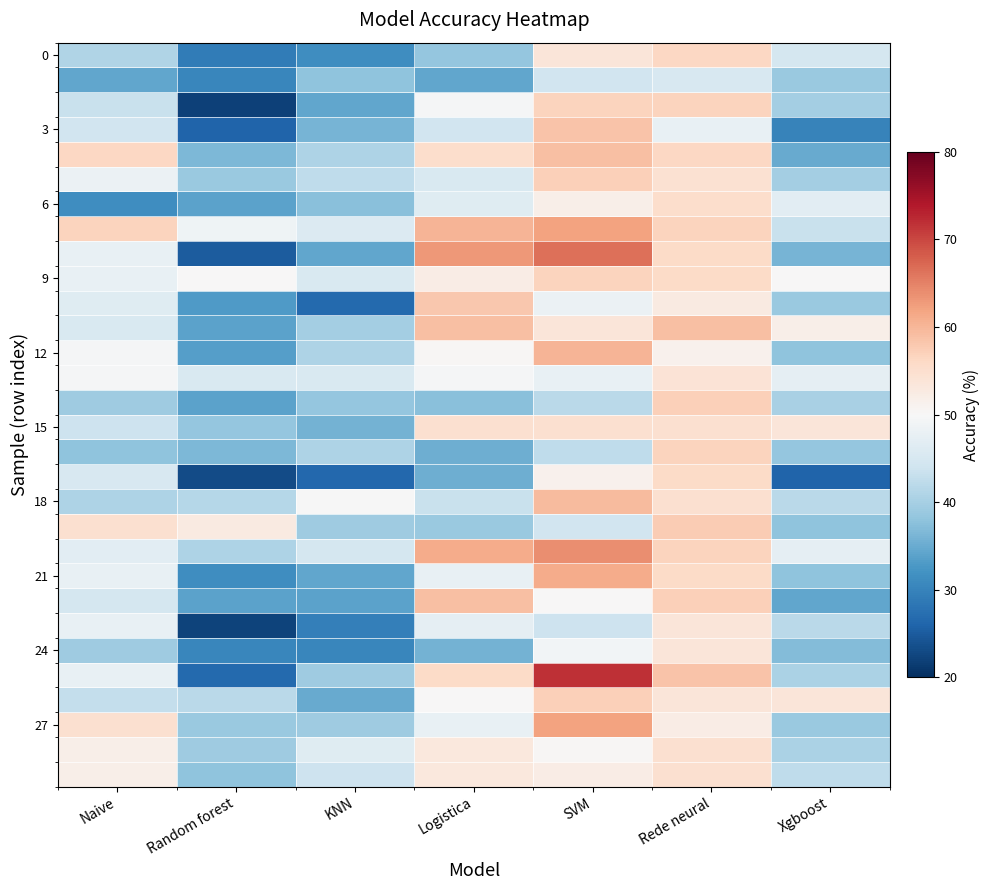

At how many categories does at least one series exceed 38?

7